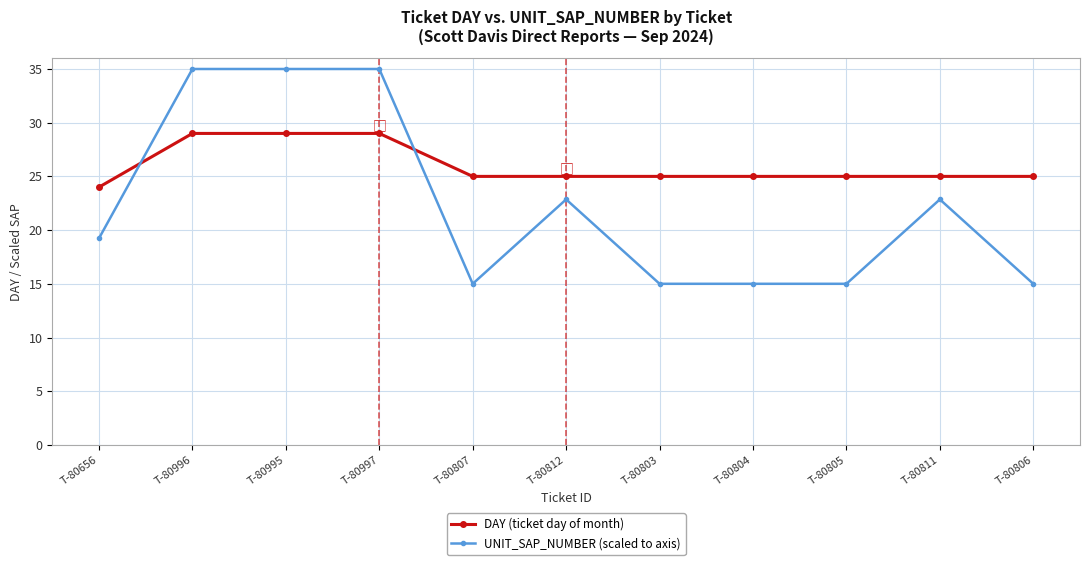

Rank the series by their average value, from lowest to highest.

UNIT_SAP_NUMBER (scaled to axis), DAY (ticket day of month)